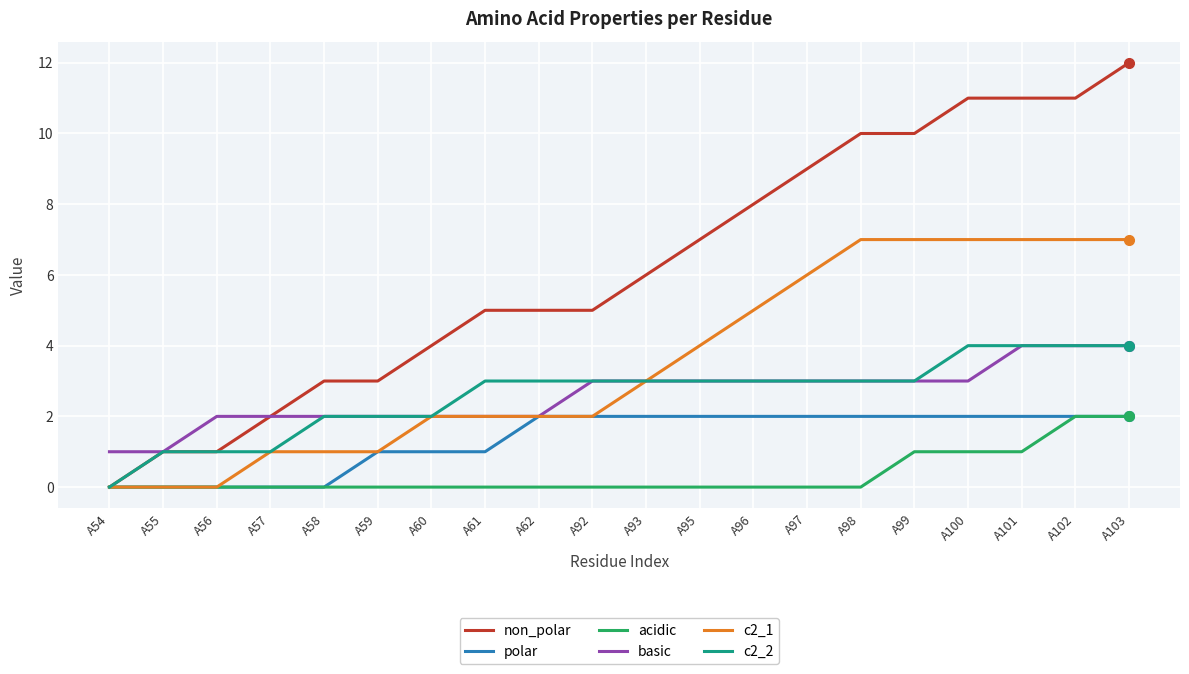

At which category is the sum across all series the highest?

A103